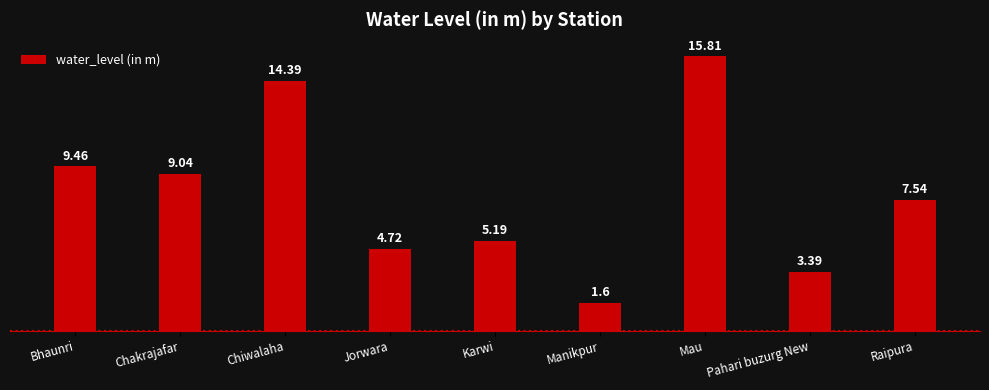

Which category has the lowest value across all series?

Manikpur